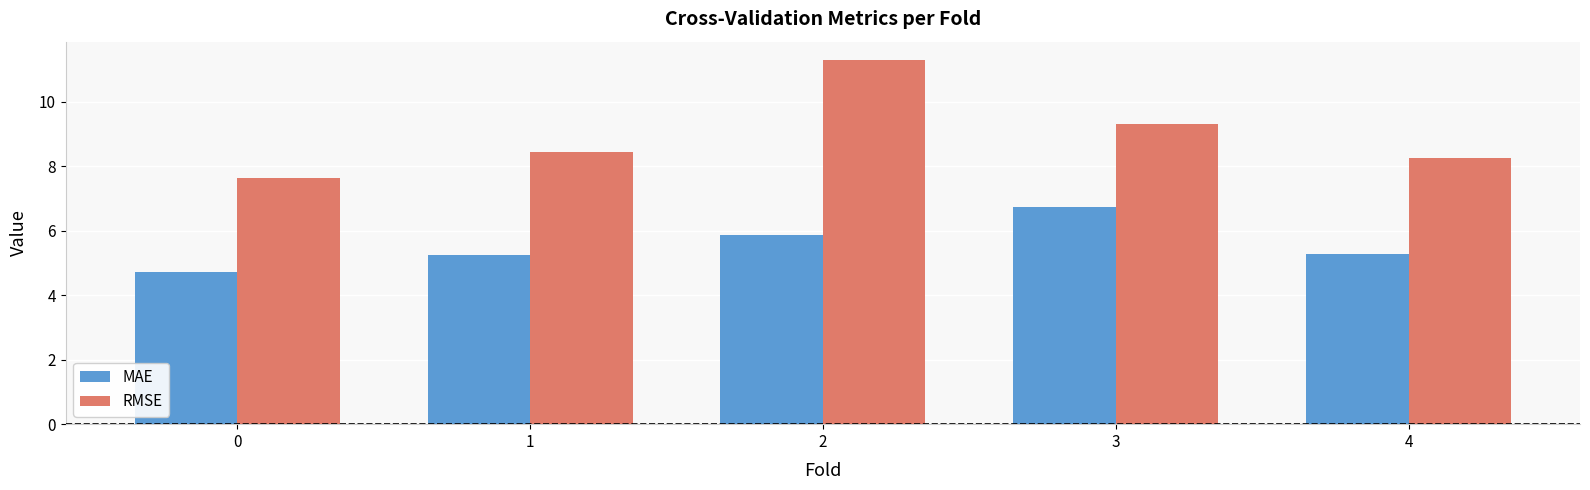

How many data points does each series have?

5